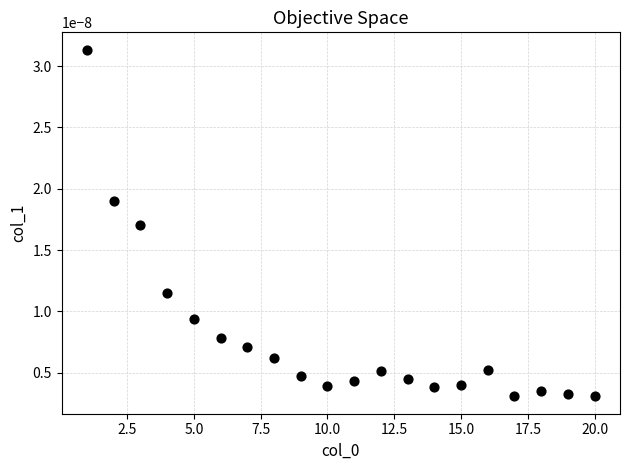

What is the range of X values (max minus min)?

19.0